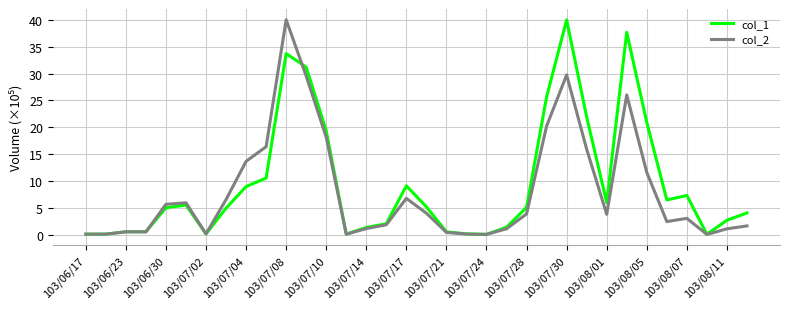

What is the greatest value displayed?

40.1